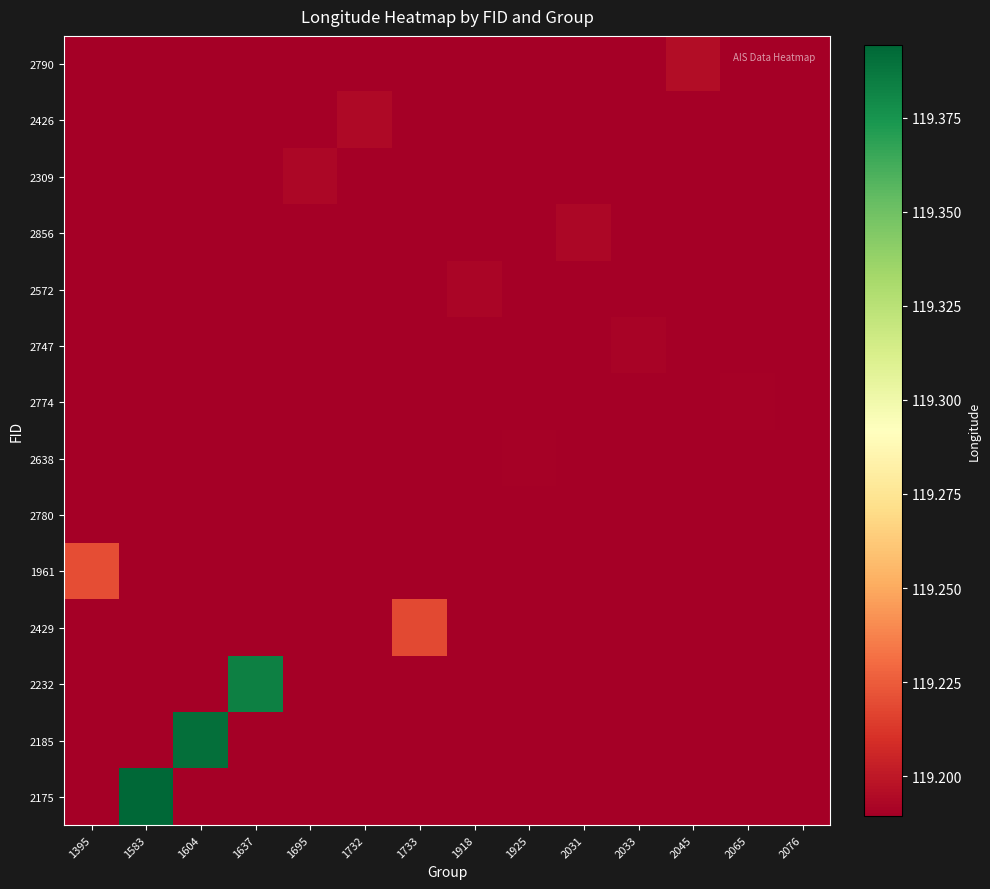

At 1733, list the series in order from smallest to largest.

2790, 2426, 2309, 2856, 2572, 2747, 2774, 2638, 2780, 1961, 2232, 2185, 2175, 2429